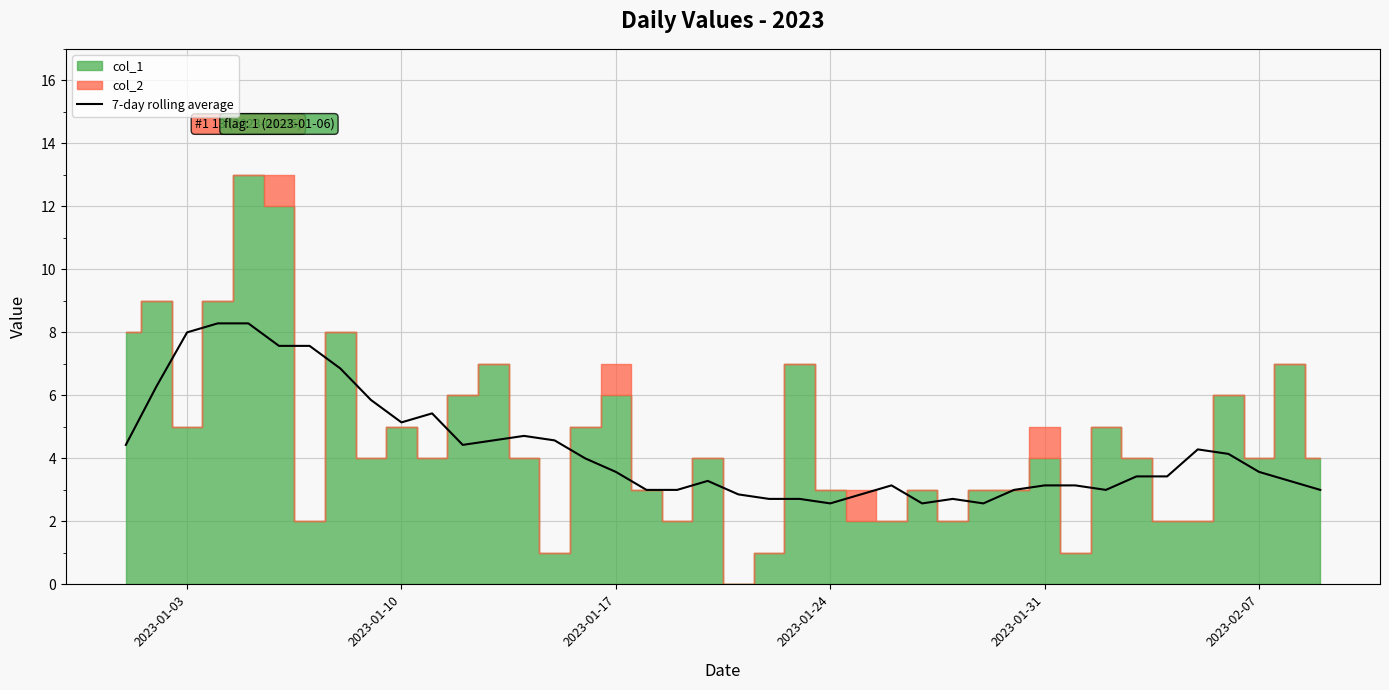

What is the difference between the second highest and minimum values?

5.7